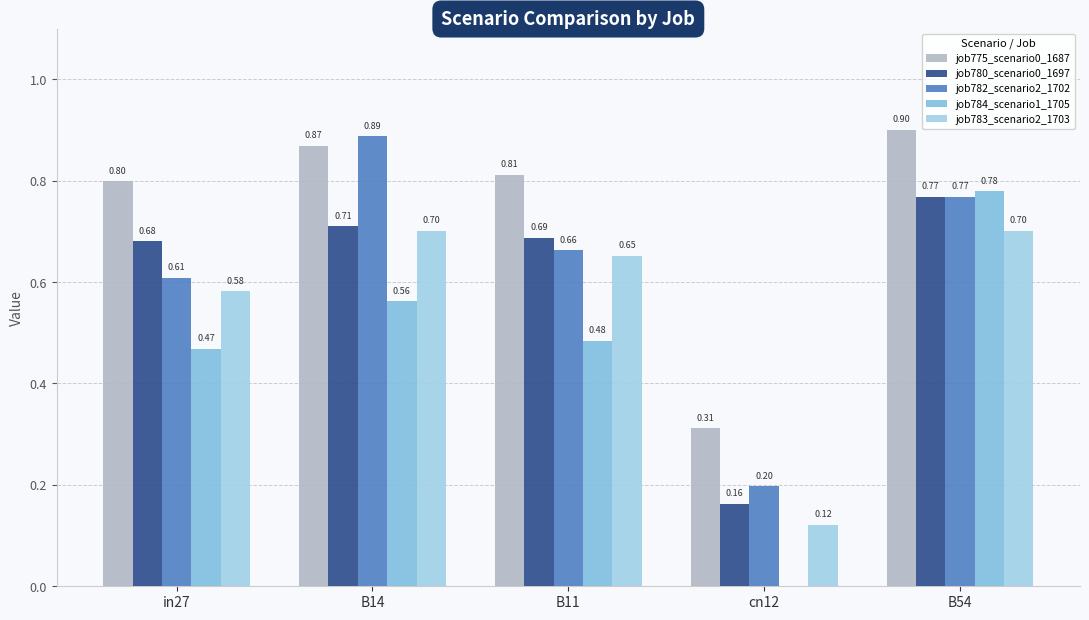

What is the highest value of the job782_scenario2_1702 series?

0.9